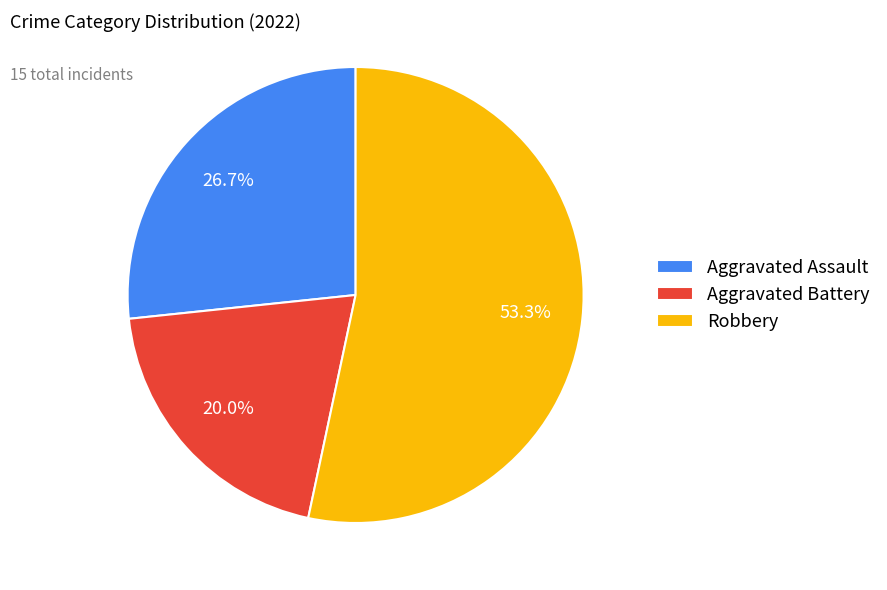

Count the number of slices in the pie.

3